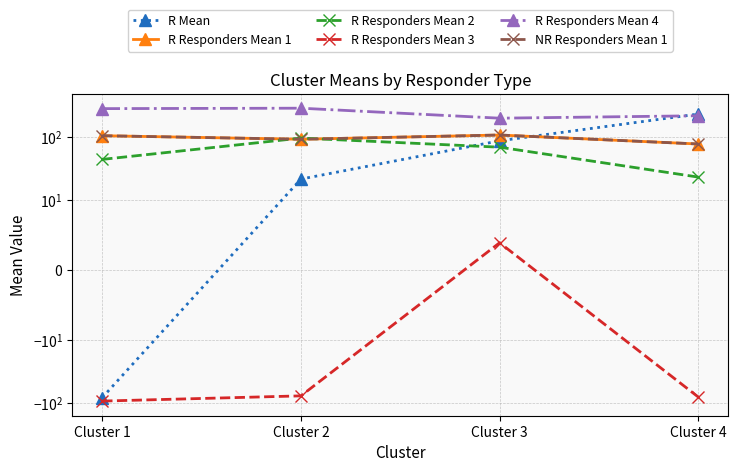

Which series has the largest total across all categories?

R Responders Mean 4